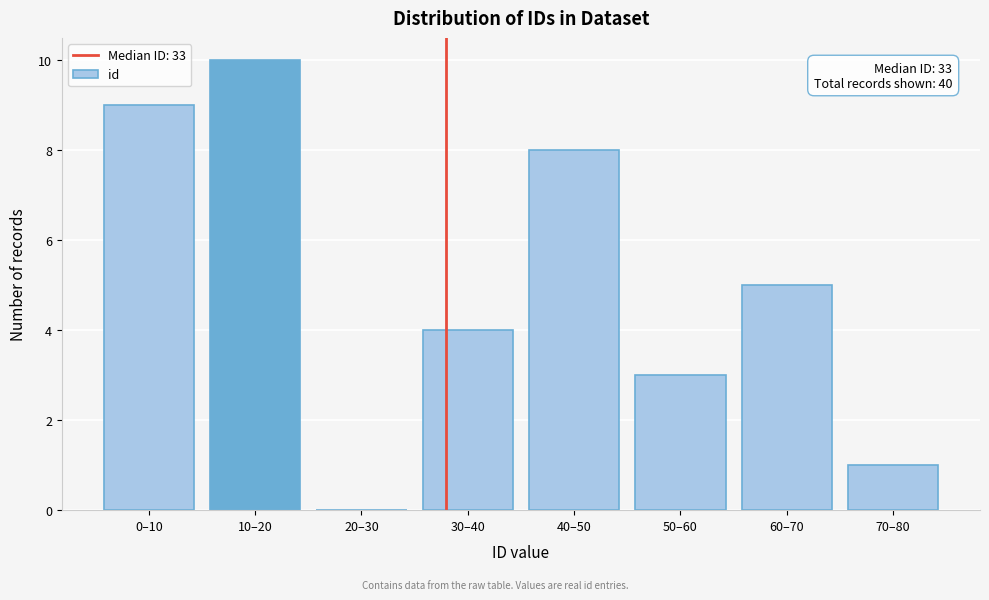

Reading left to right, transcribe all the data shown in this chart.

0–10=9	10–20=10	20–30=0	30–40=4	40–50=8	50–60=3	60–70=5	70–80=1